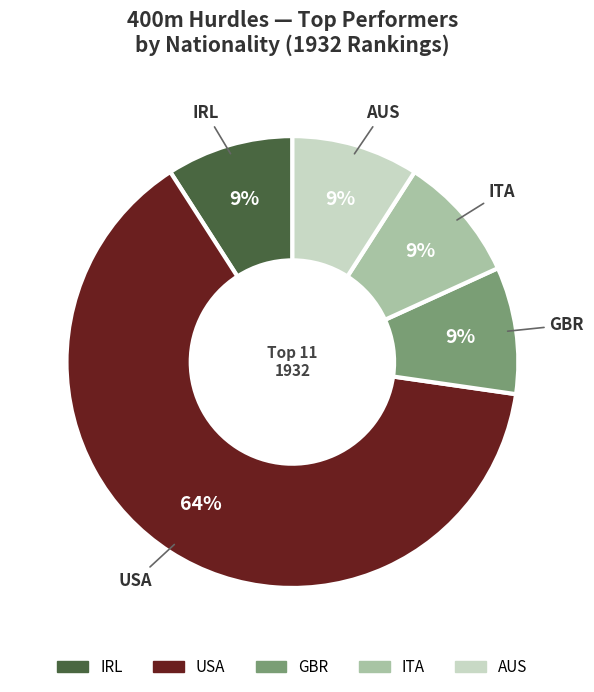

To the nearest percent, what is the difference between the largest and smallest slice percentages?

55%